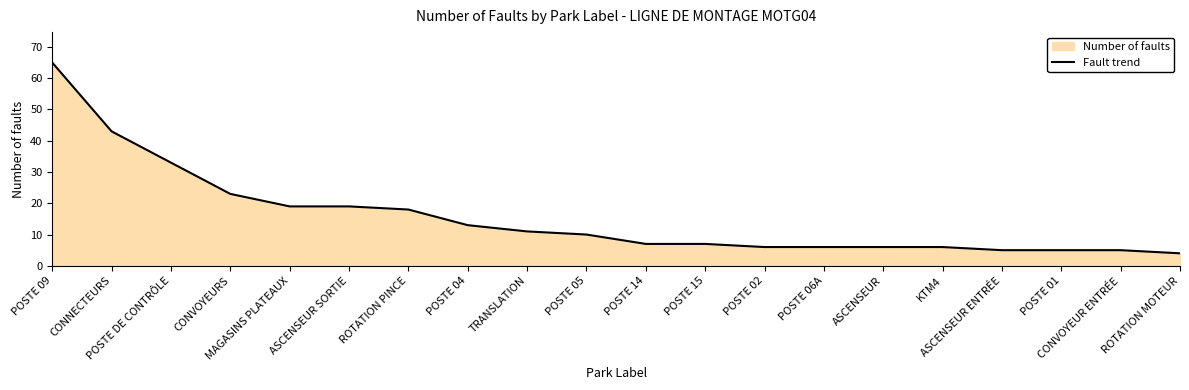

True or false: there are more than 2 points higher than both neighbors.

False